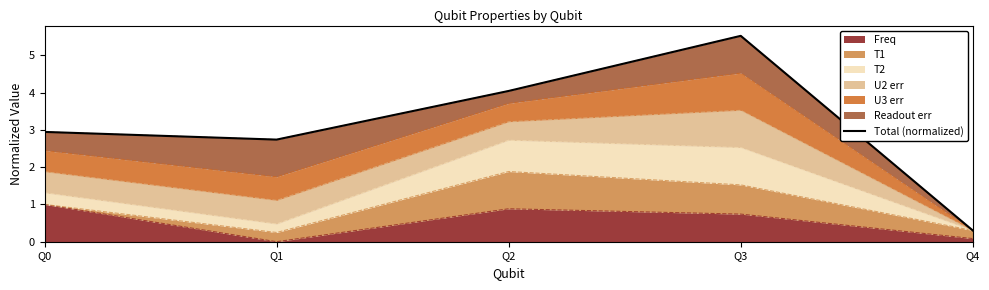

Reading left to right, what are all the values shown in this chart?

2.9	2.7	4.0	5.5	0.3